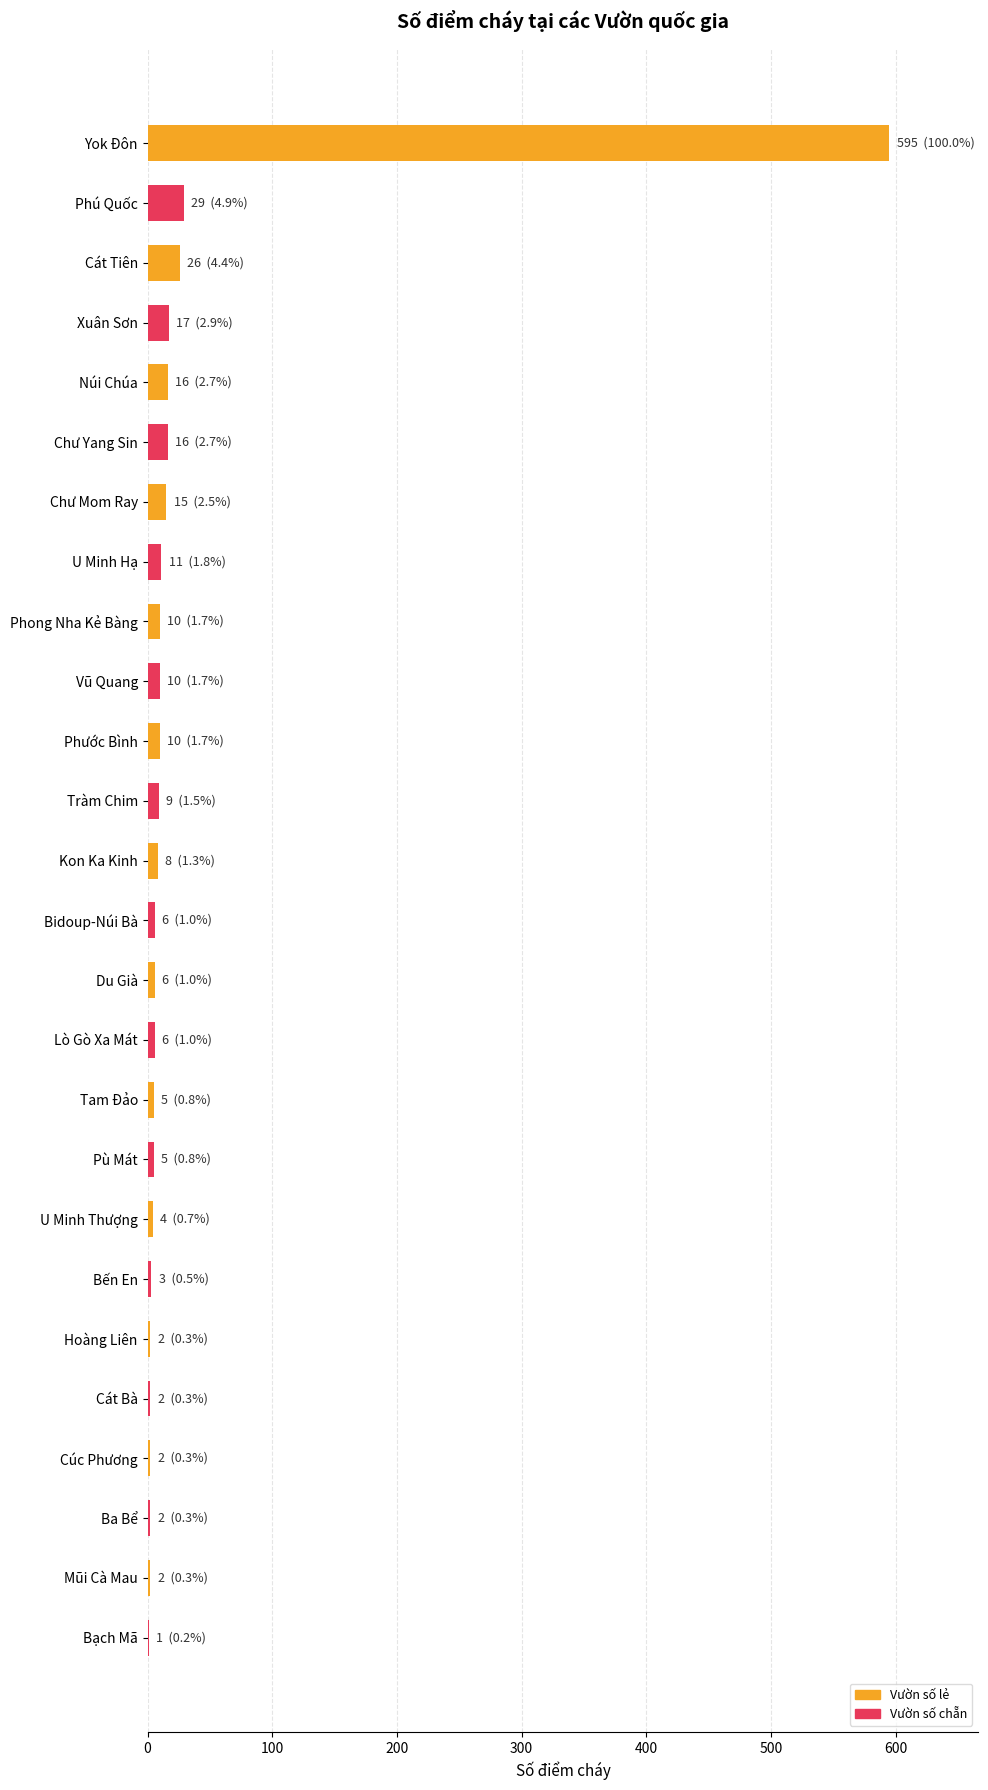

Approximately how many times larger is the value at Chư Mom Ray compared to Chư Yang Sin?

0.9